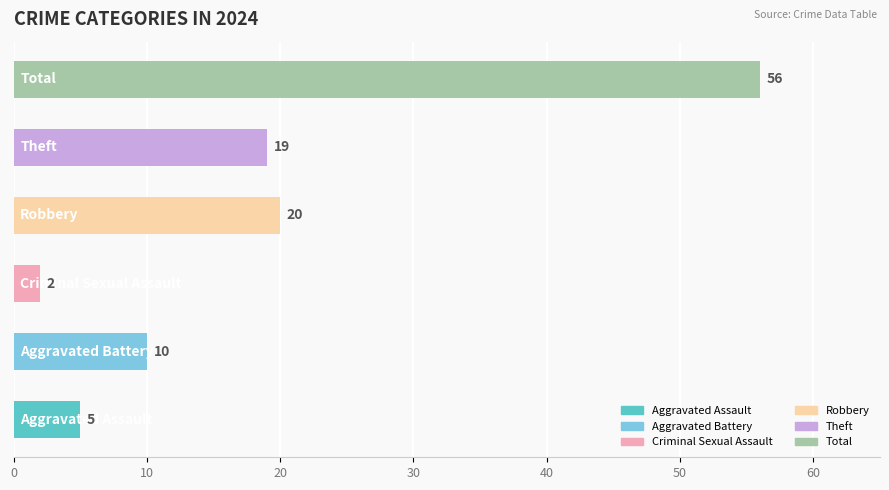

How many series are shown in this chart?

1